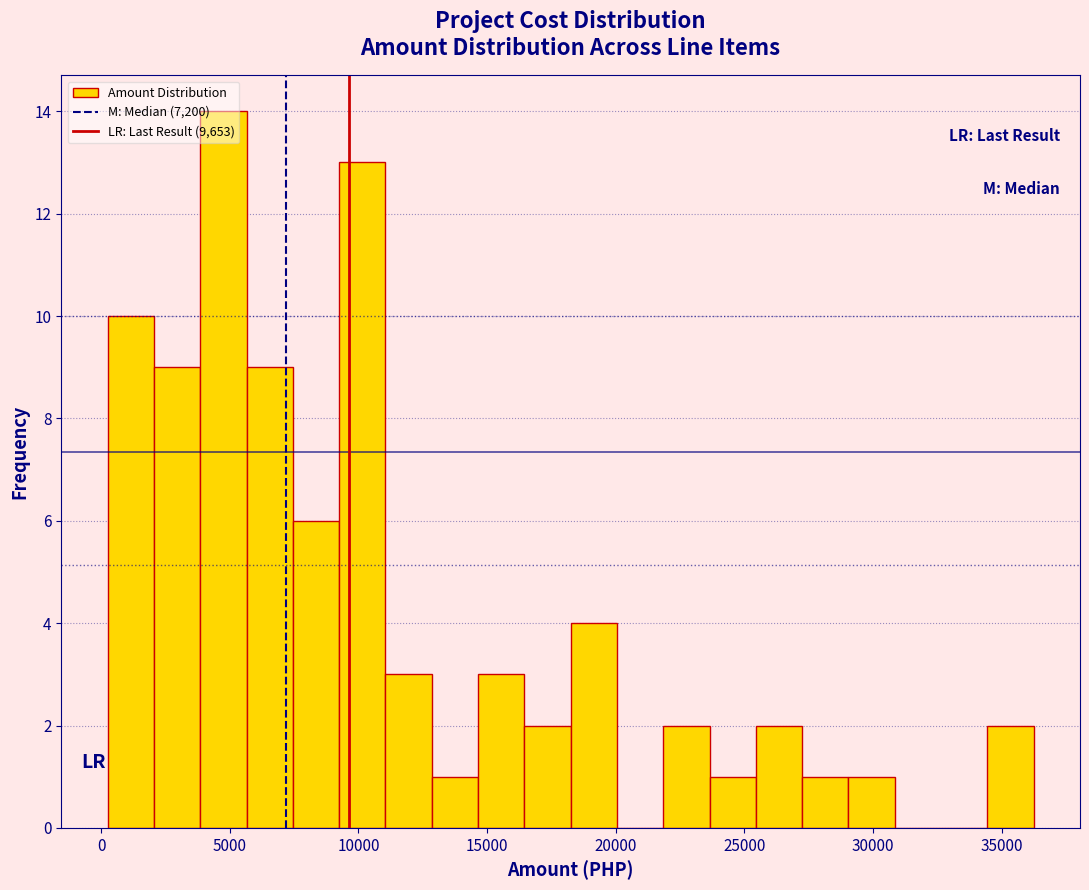

Around what value on the x-axis is the tallest bar? Give the approximate position of its centre, as read against the axis.

5000